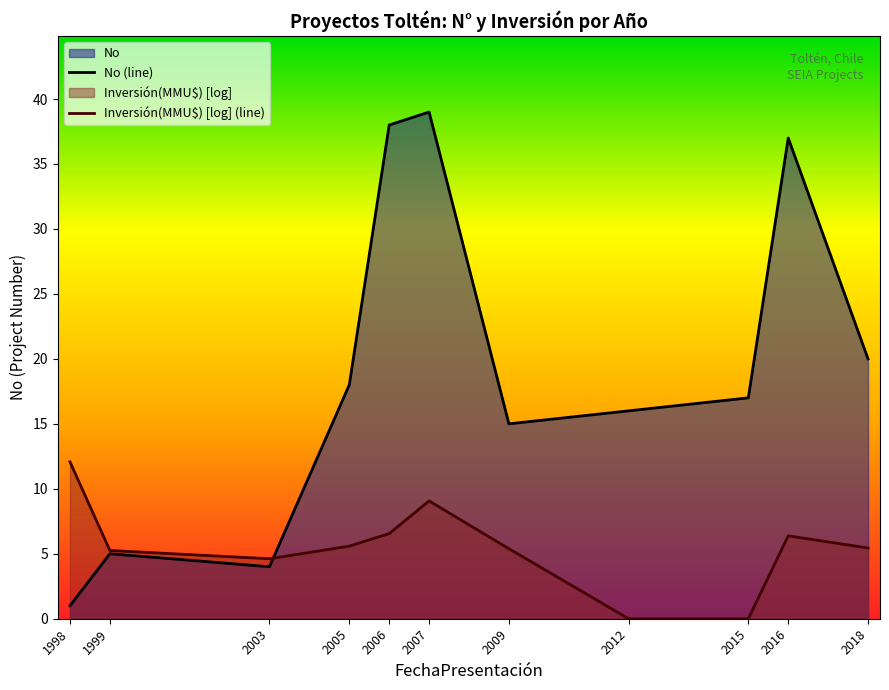

The Inversión(MMU$) [log] (line) series shows 9.6 at 2006. True or false?

False